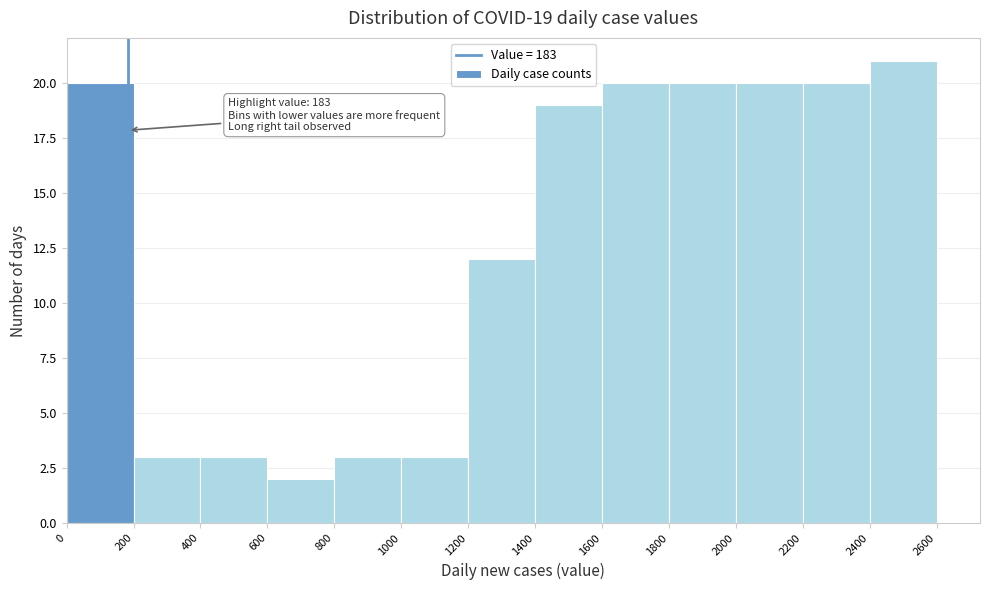

Over which range of the x-axis is the bar tallest?

2400 to 2600